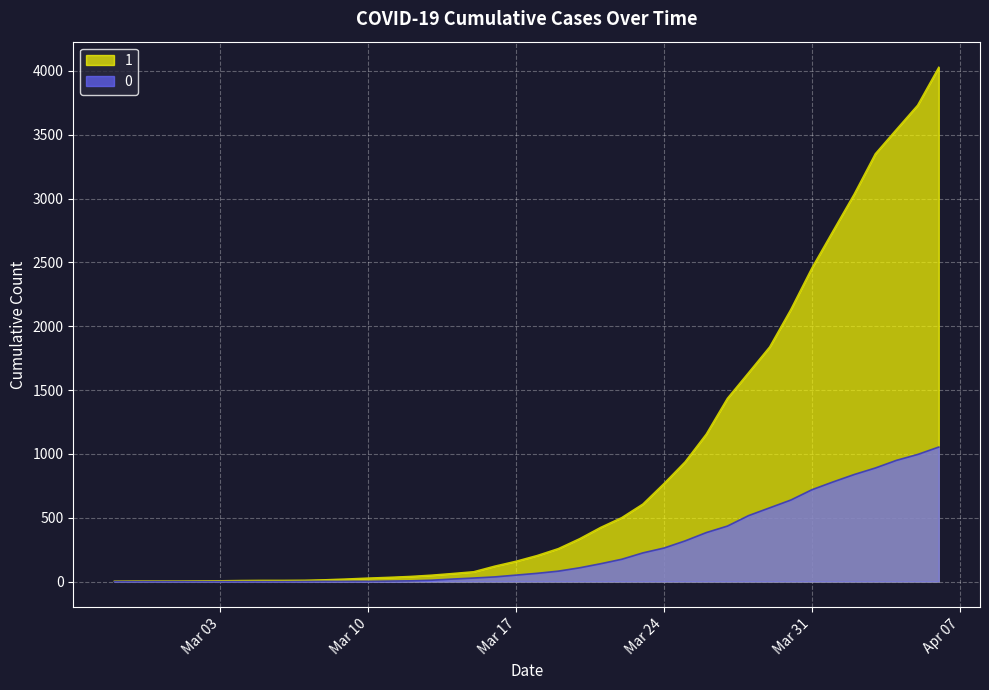

True or false: 1 and 0 intersect in this chart.

False